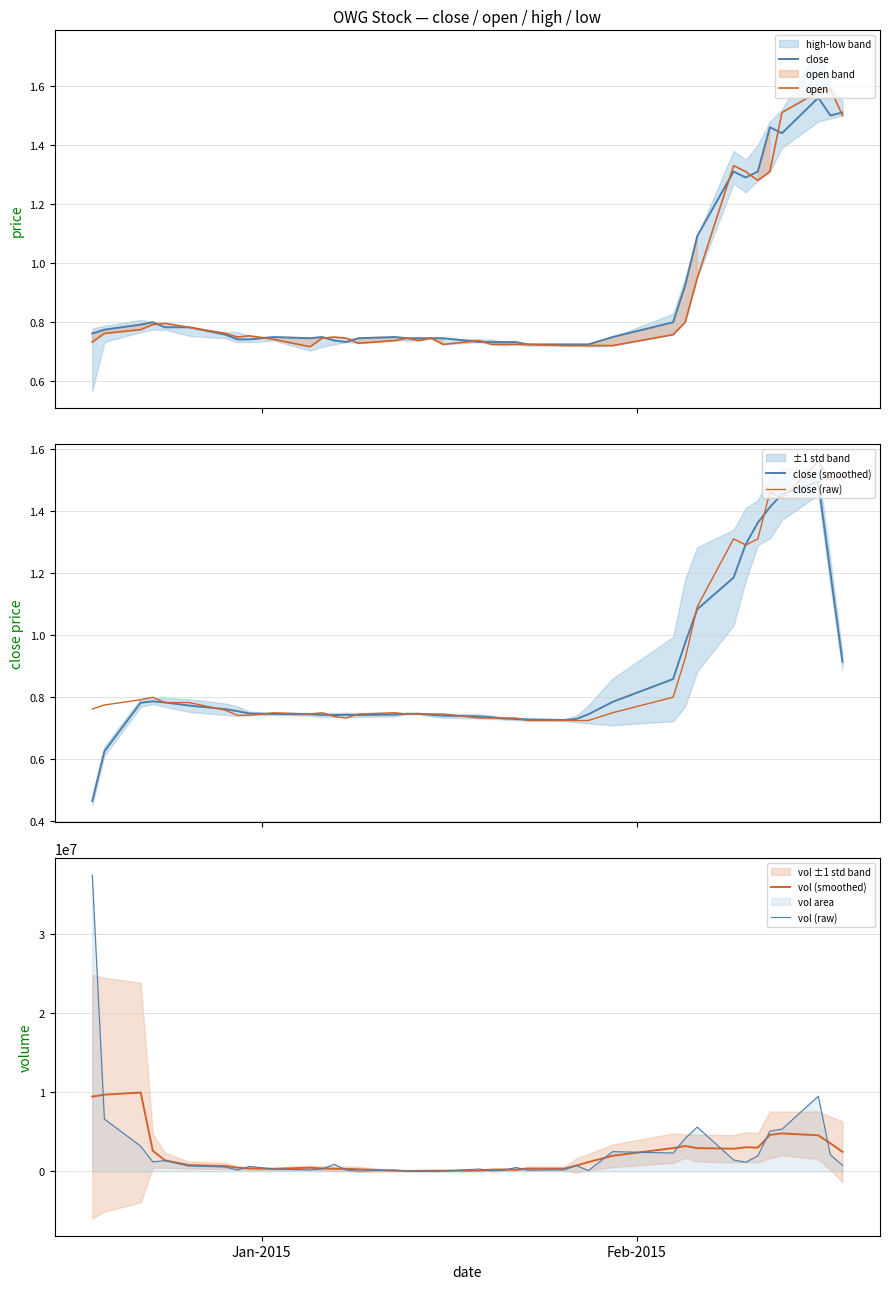

True or false: close (raw) has a value of 1.2 at 19.

False